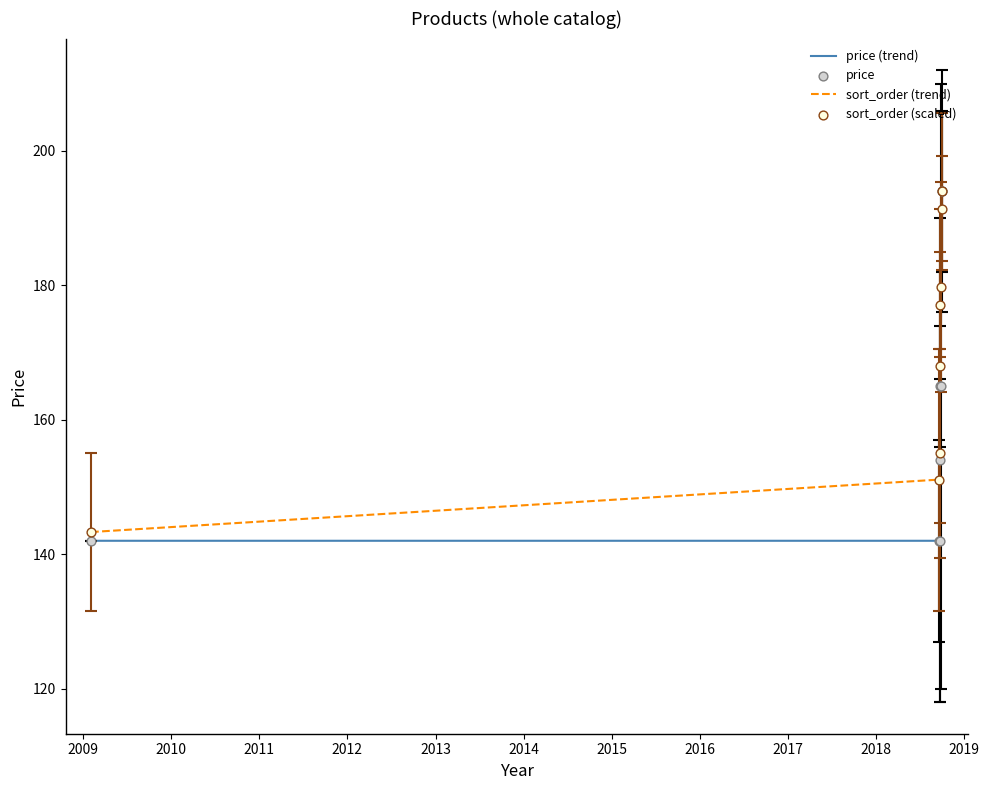

At which category is the sum across all series the highest?

2018-10-02